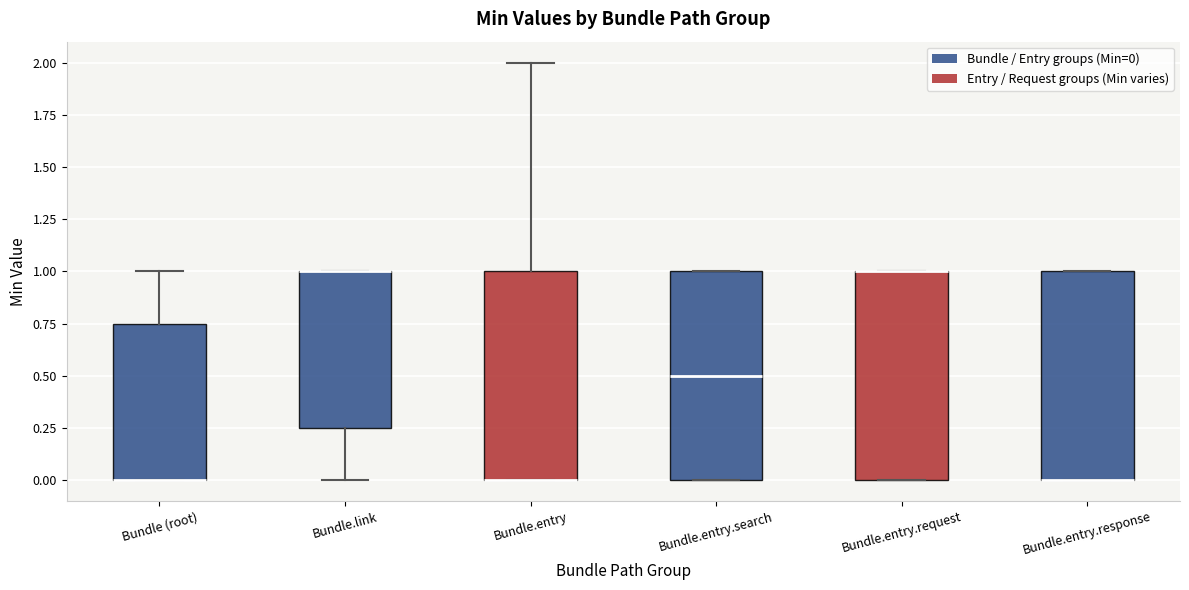

Where does the lower whisker of the box for Bundle.link end on the y-axis? The values are not printed on the chart, so give them approximately, as read against the axis.

0.00